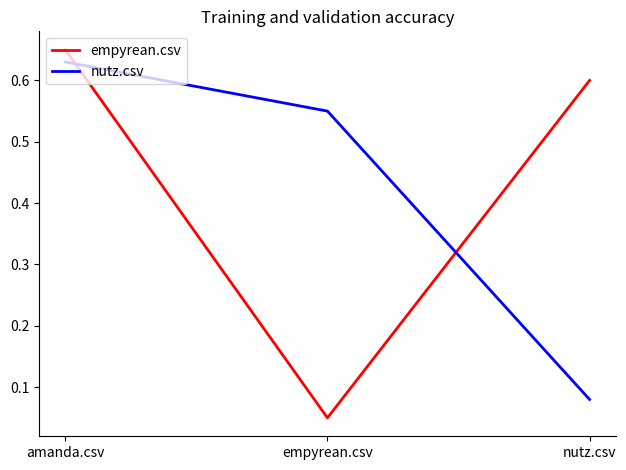

What is the sum of all empyrean.csv values?

1.3